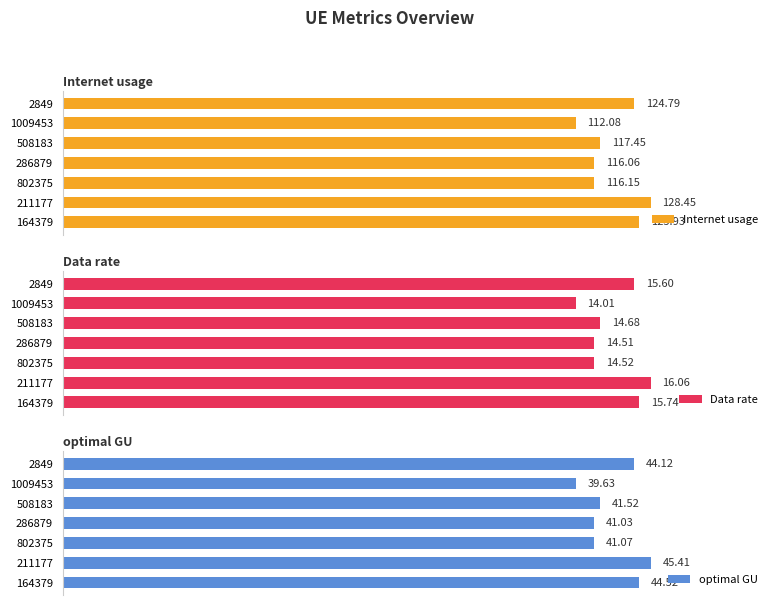

Where is Data rate nearest to the value 15?

508183